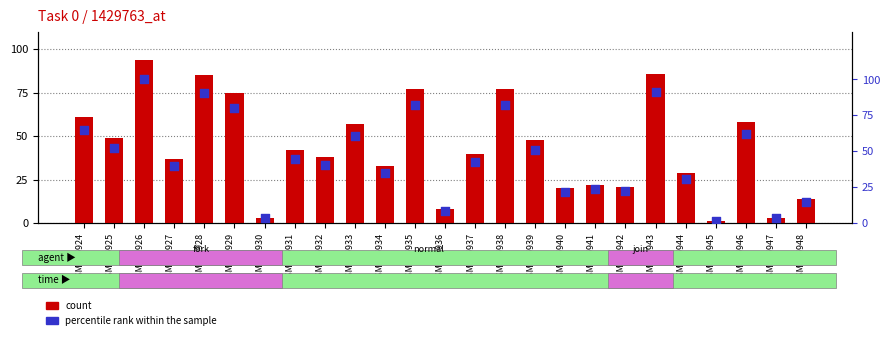

Which has a higher value, GSM185945 or GSM185936?

GSM185936